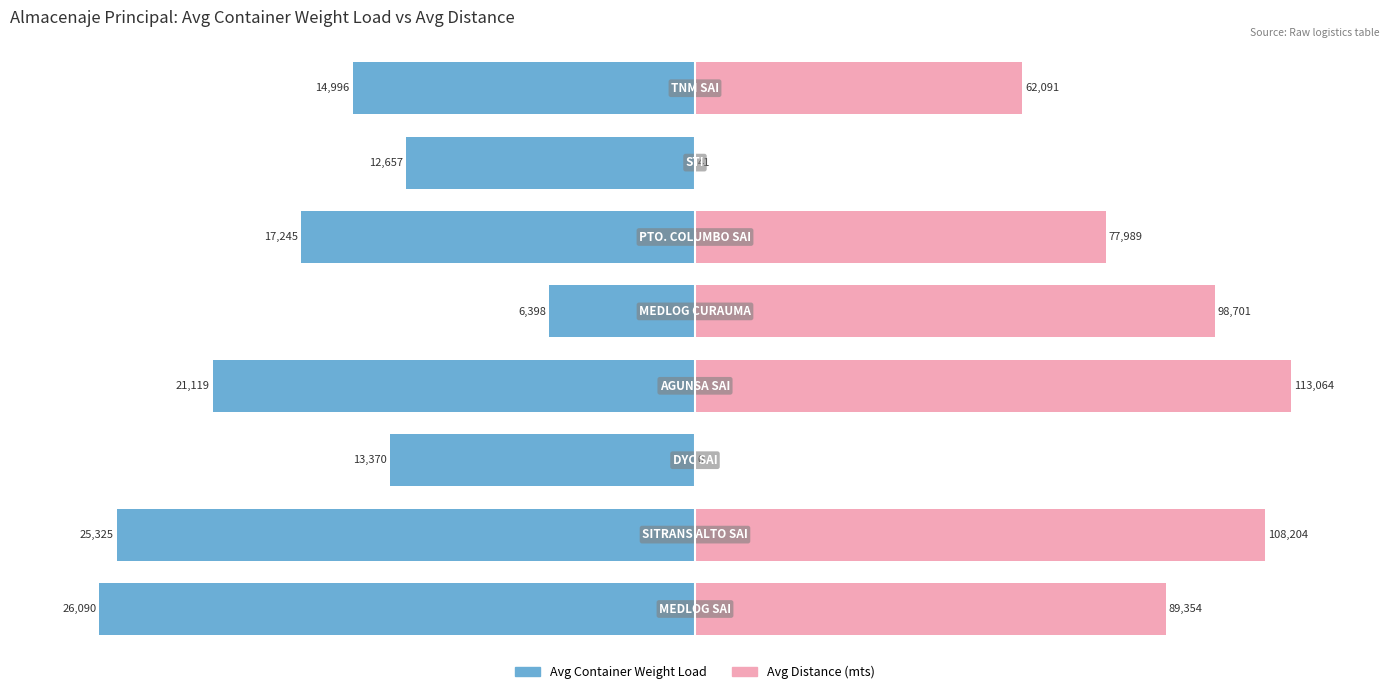

Which series has the widest spread of values?

Avg Distance (mts)